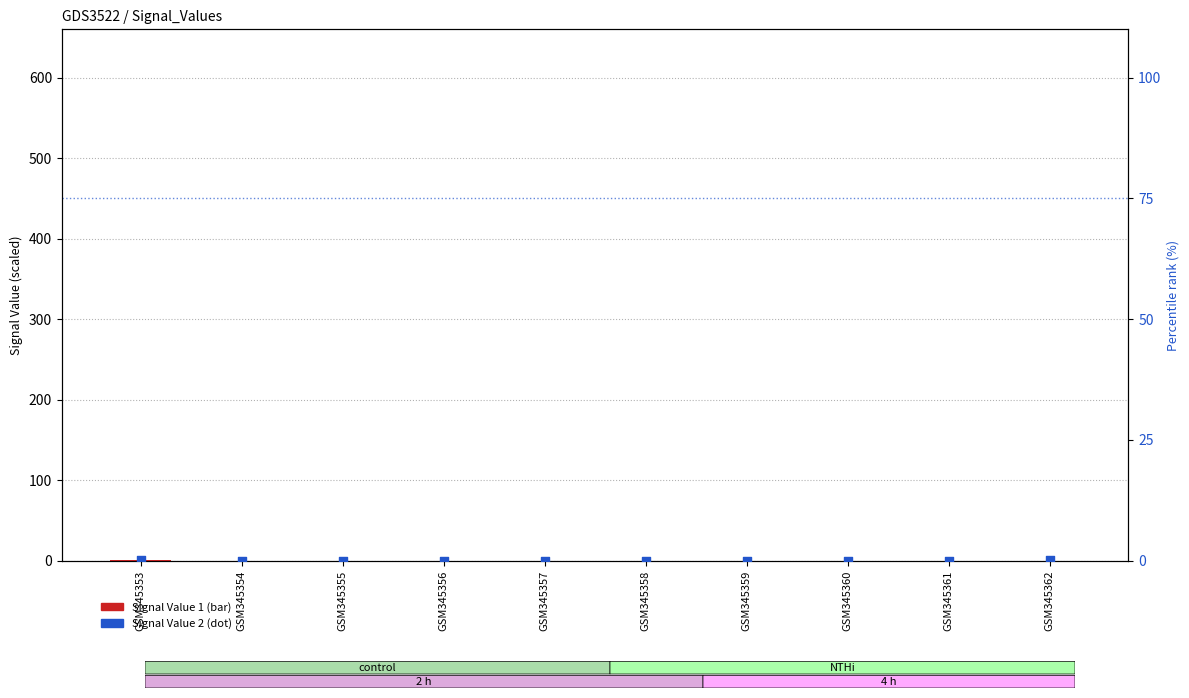

Which series reaches the minimum Y coordinate?

Signal_Value_2